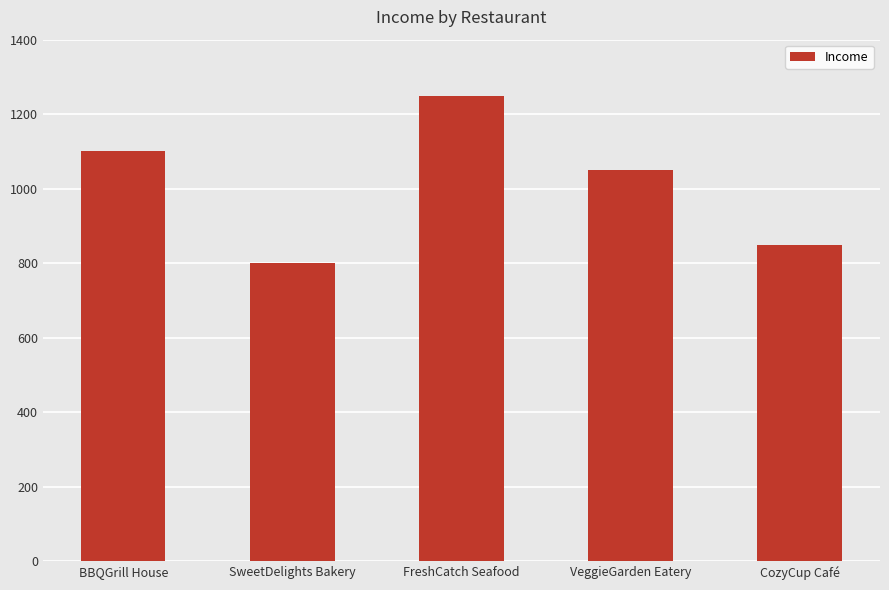

True or false: the data shows 1100 at BBQGrill House.

True